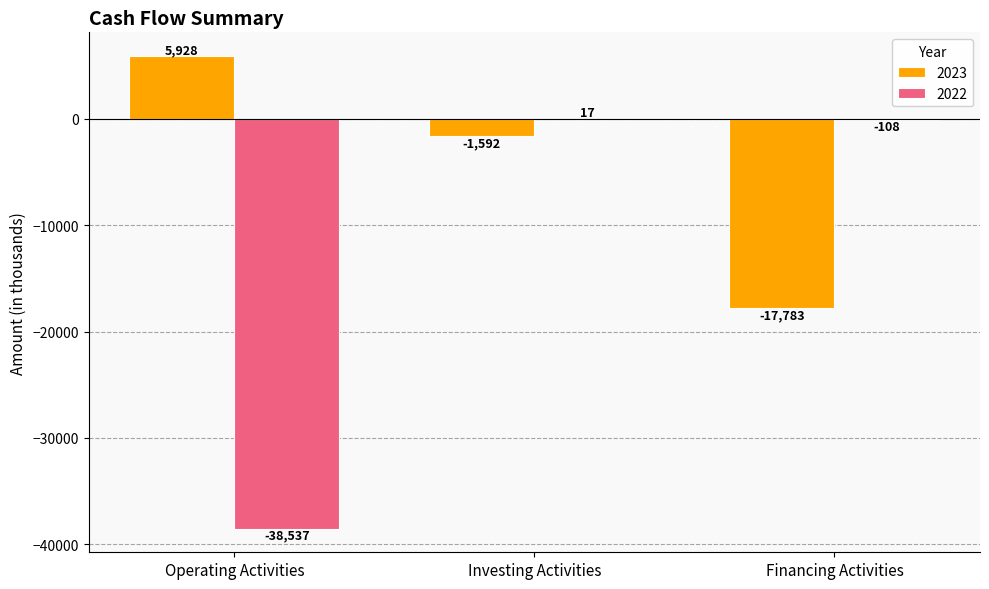

How many categories are shown in the chart?

3